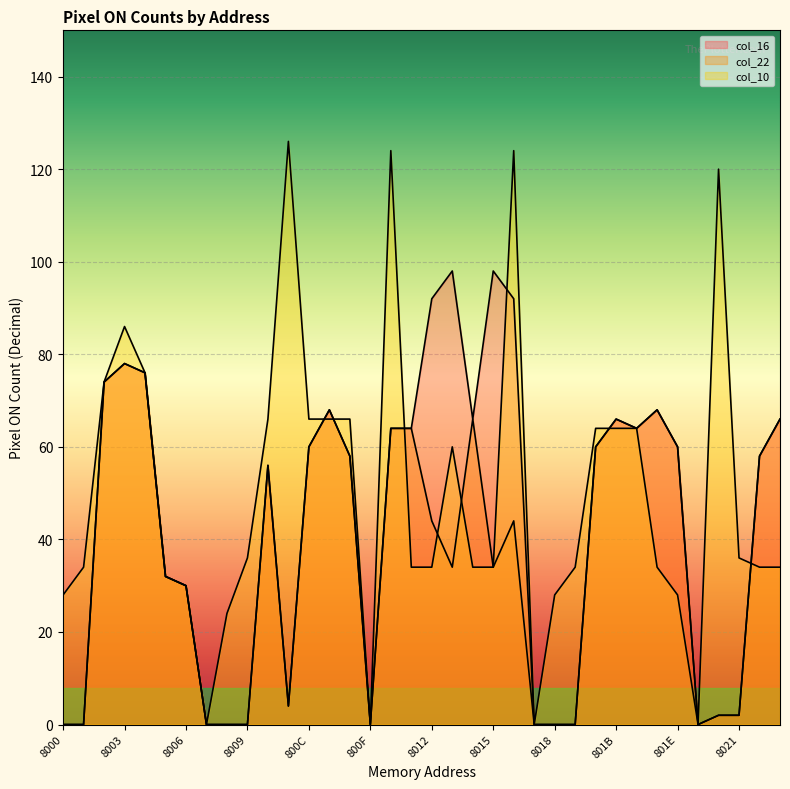

At how many categories does at least one series exceed 64?

18